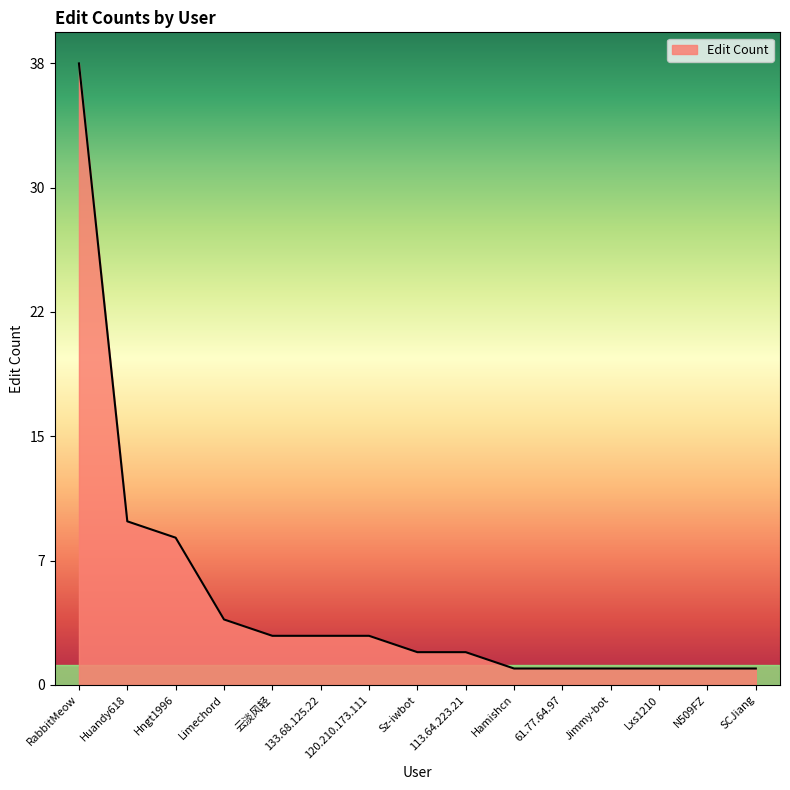

Where does the data first go above 2?

RabbitMeow